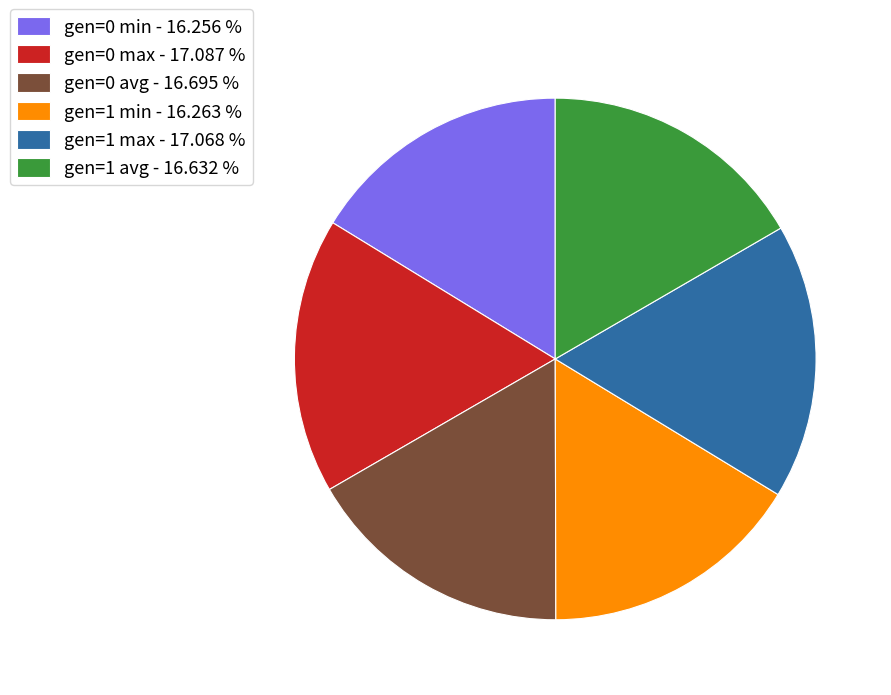

True or false: gen=0 min accounts for 5% of the total.

False